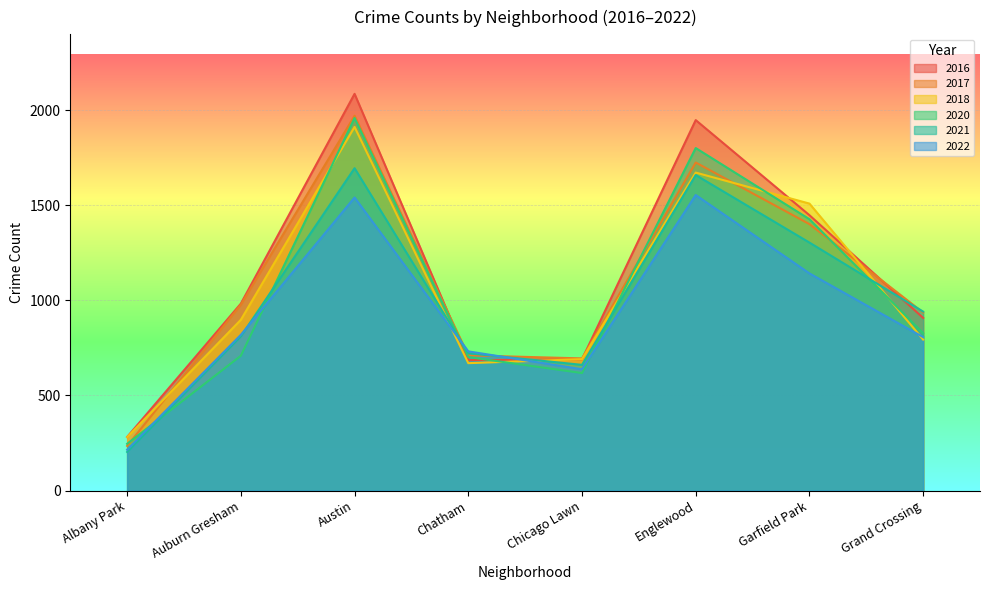

At which category does the chart reach its peak across all series?

Austin